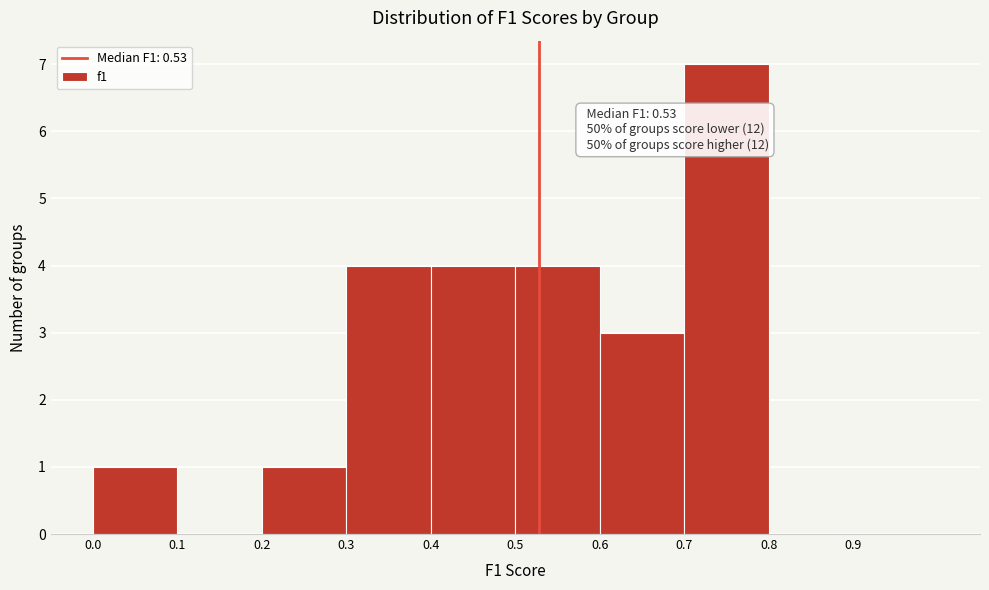

Which range on the x-axis has the tallest bar?

0.7 to 0.8